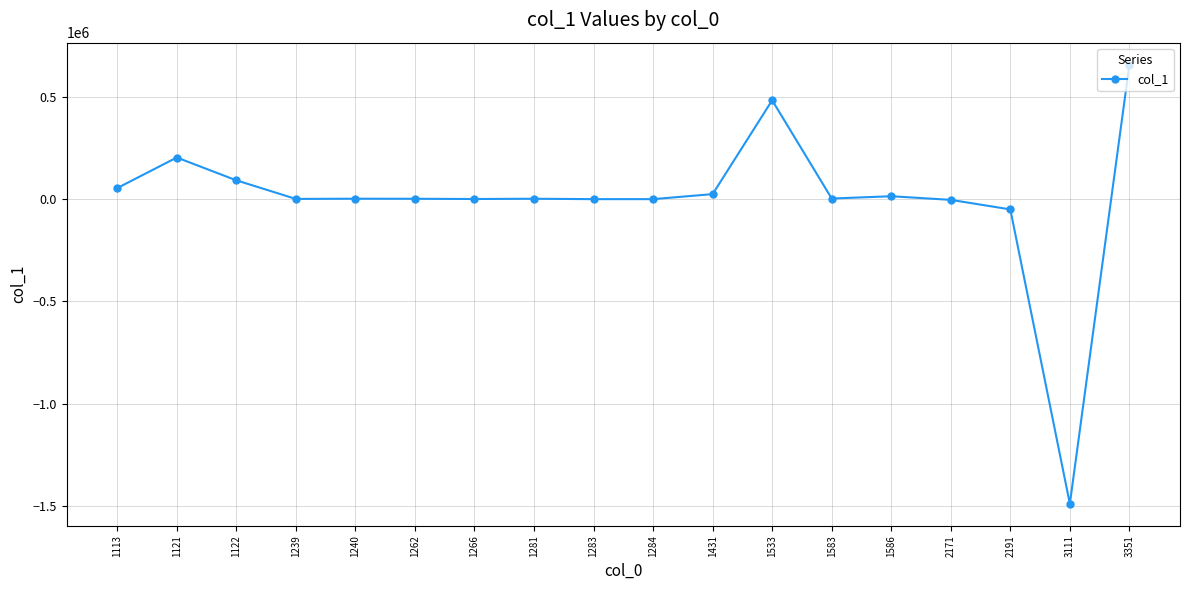

Is it true that the value at 3111 is -2409433?

False